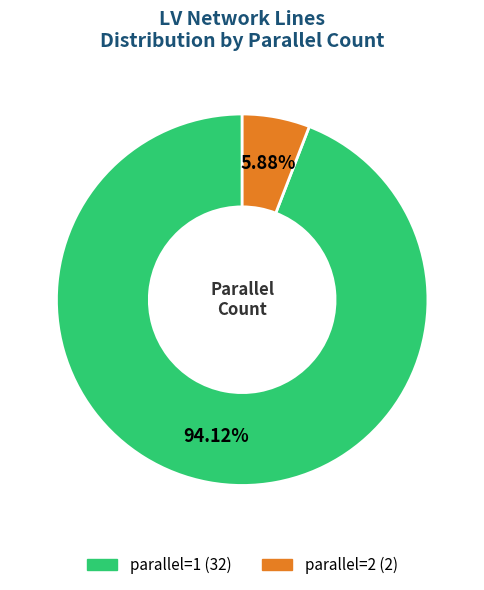

To the nearest percent, what is the difference between the largest and smallest slice percentages?

88%